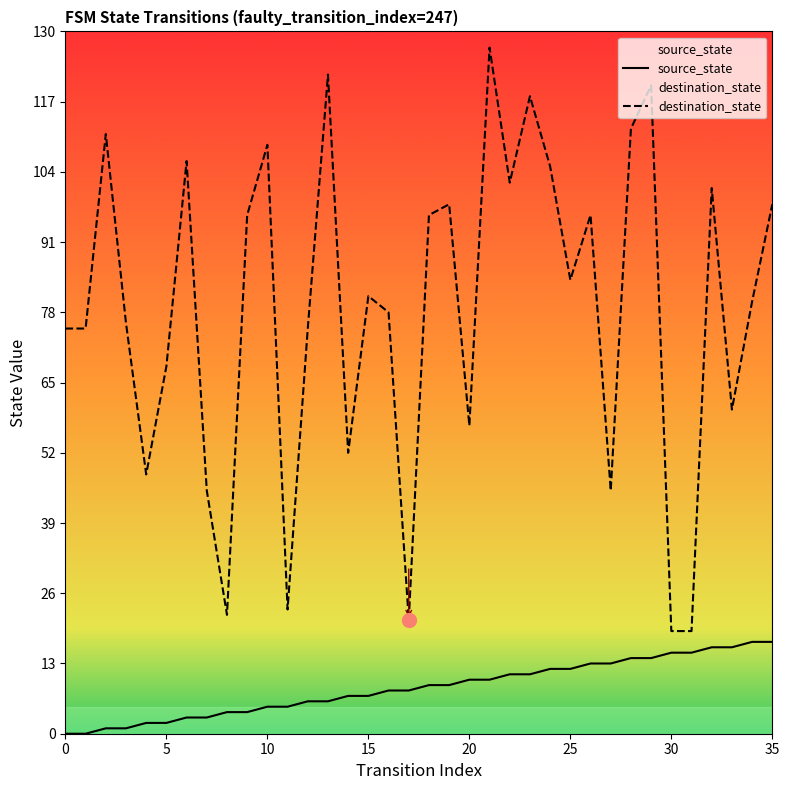

Which series changed the most between 28 and 32?

destination_state